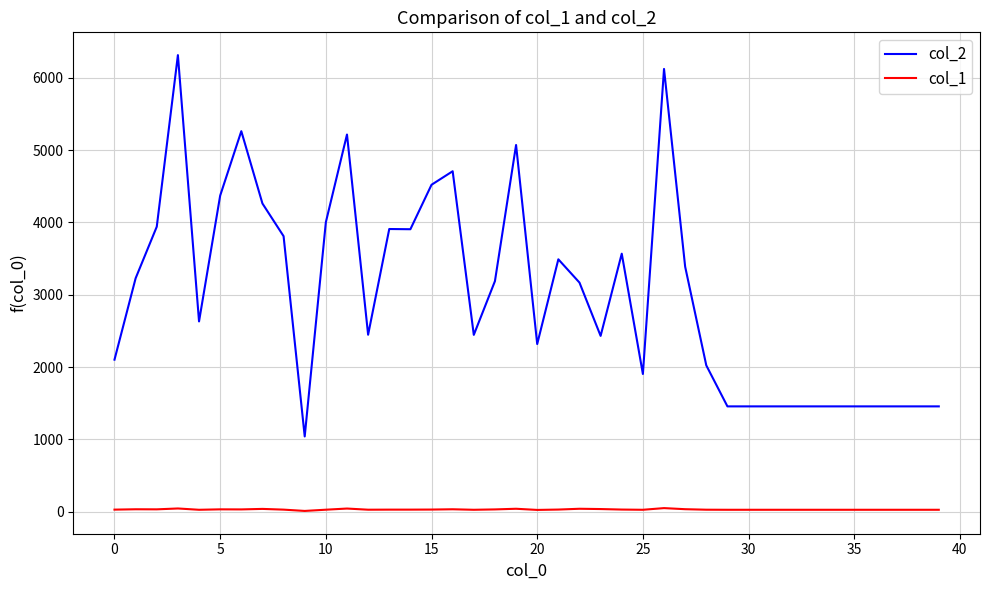

True or false: col_1 and col_2 cross at least once.

False